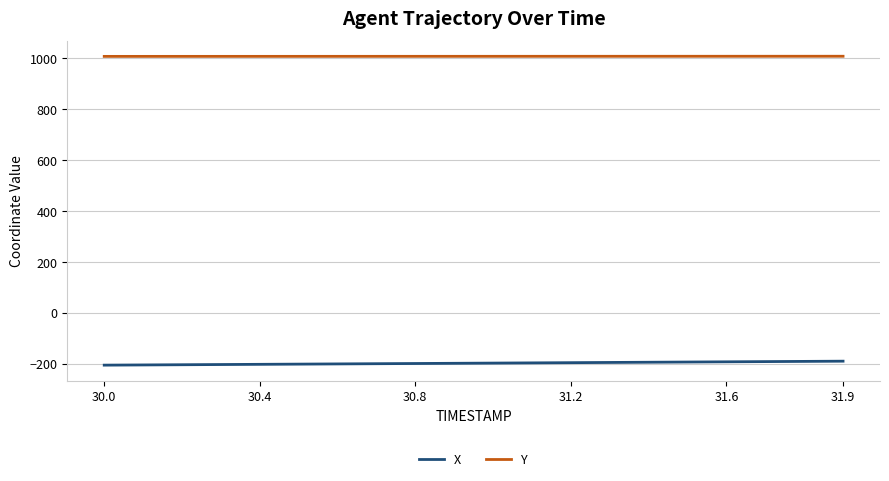

Which series has the largest total across all categories?

Y